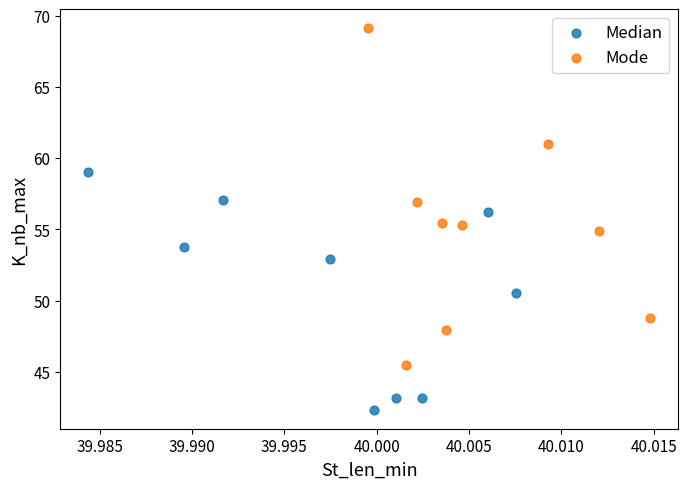

Which series contains the lowest Y value?

Median